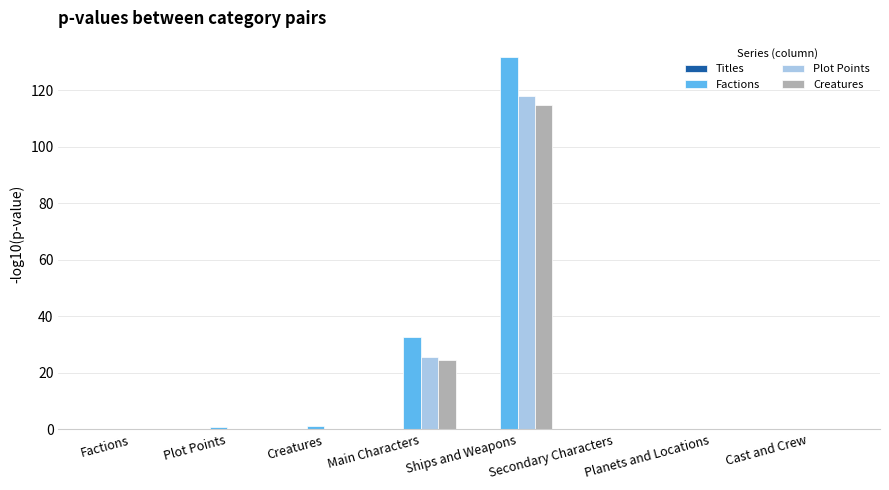

Count the number of categories in the chart.

8